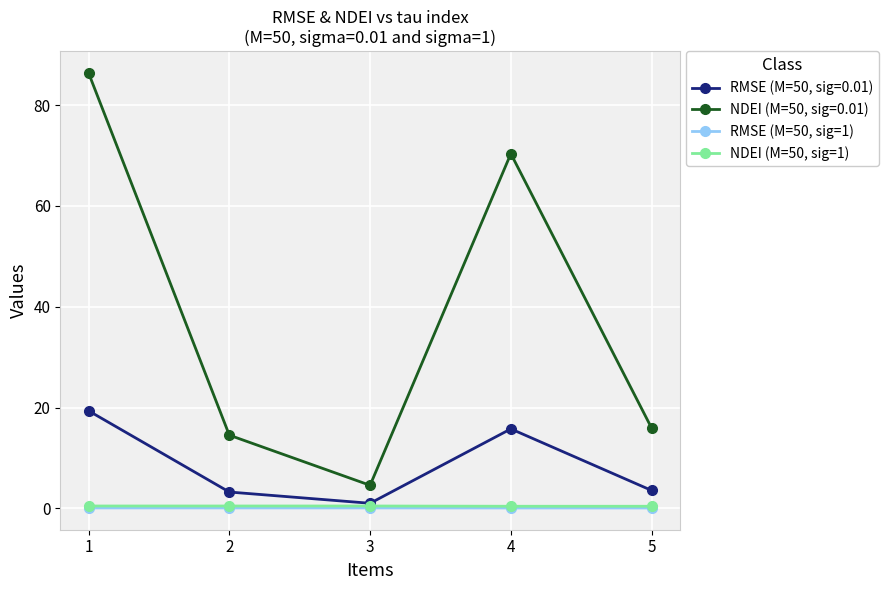

What are all the series names shown in the legend?

RMSE (M=50, sig=0.01), NDEI (M=50, sig=0.01), RMSE (M=50, sig=1), NDEI (M=50, sig=1)